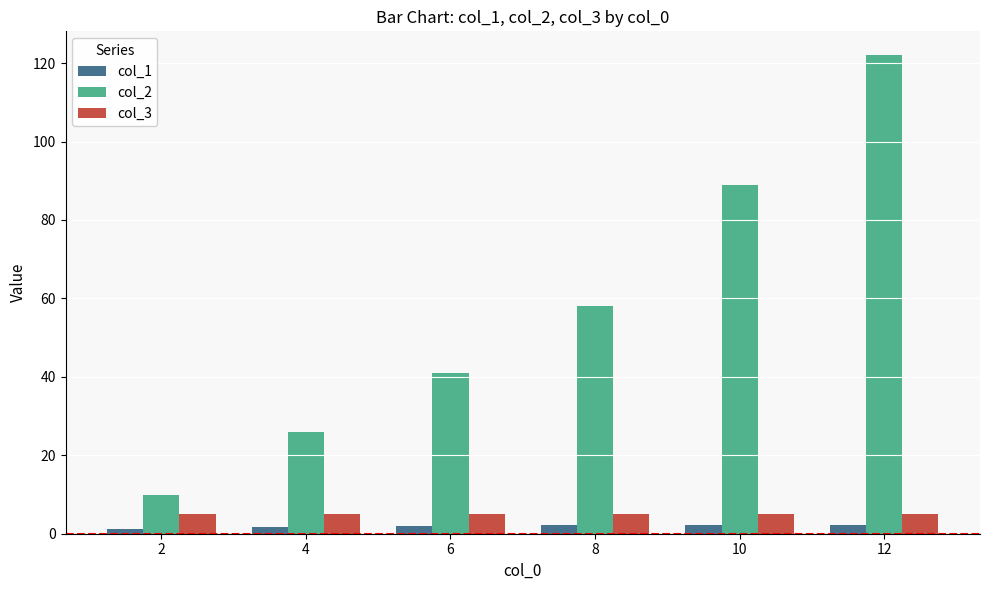

True or false: col_2 has a value of 10.0 at 2.

True